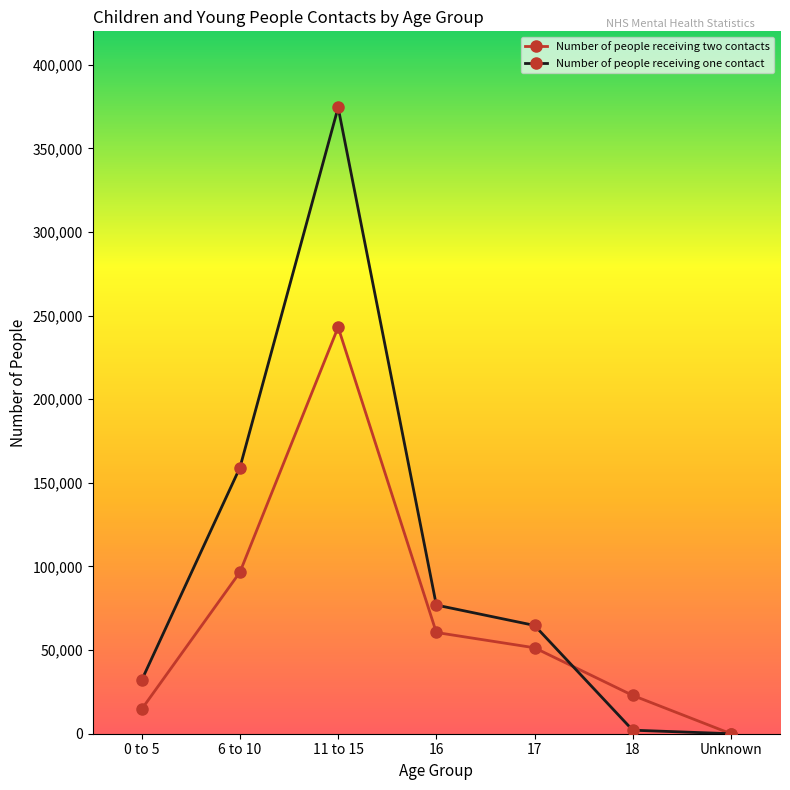

What is the maximum value for Number of people receiving two contacts?

243093